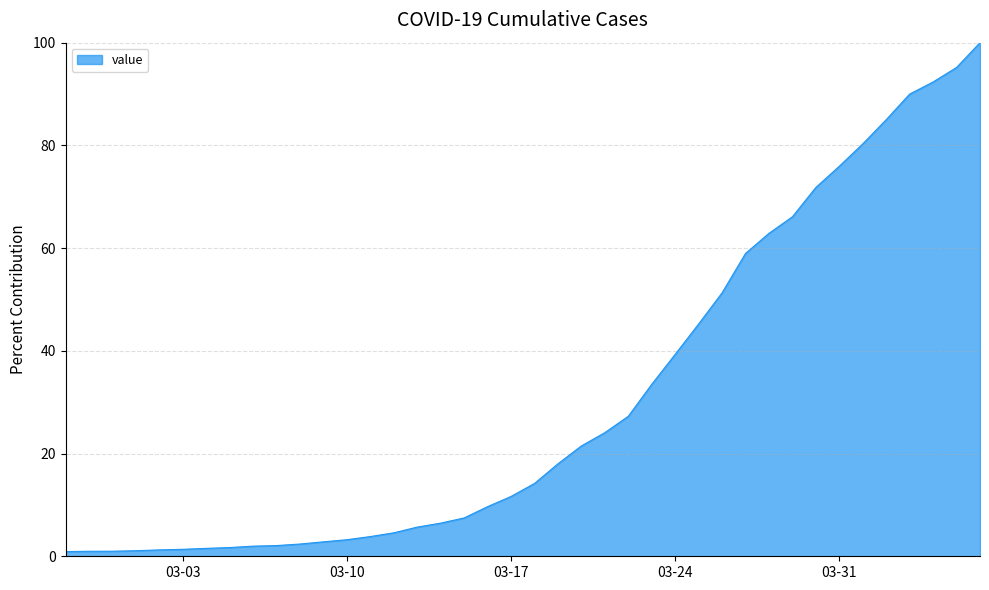

What is the greatest value displayed?

100.0